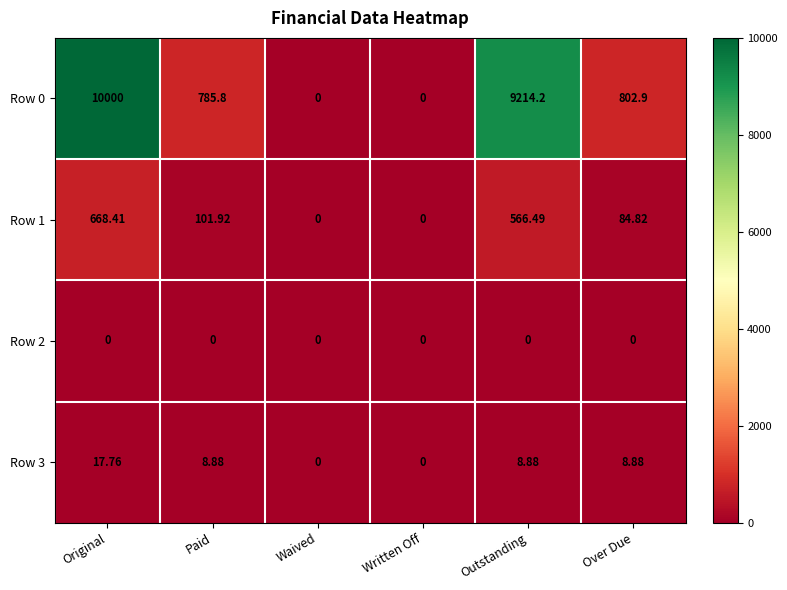

At which label does Row 0 first exceed 802?

Original